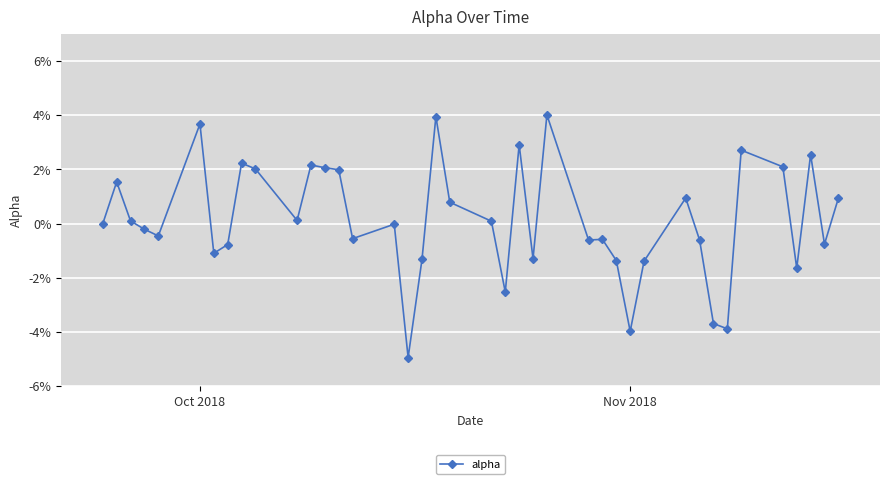

Does the chart have visible grid lines?

Yes